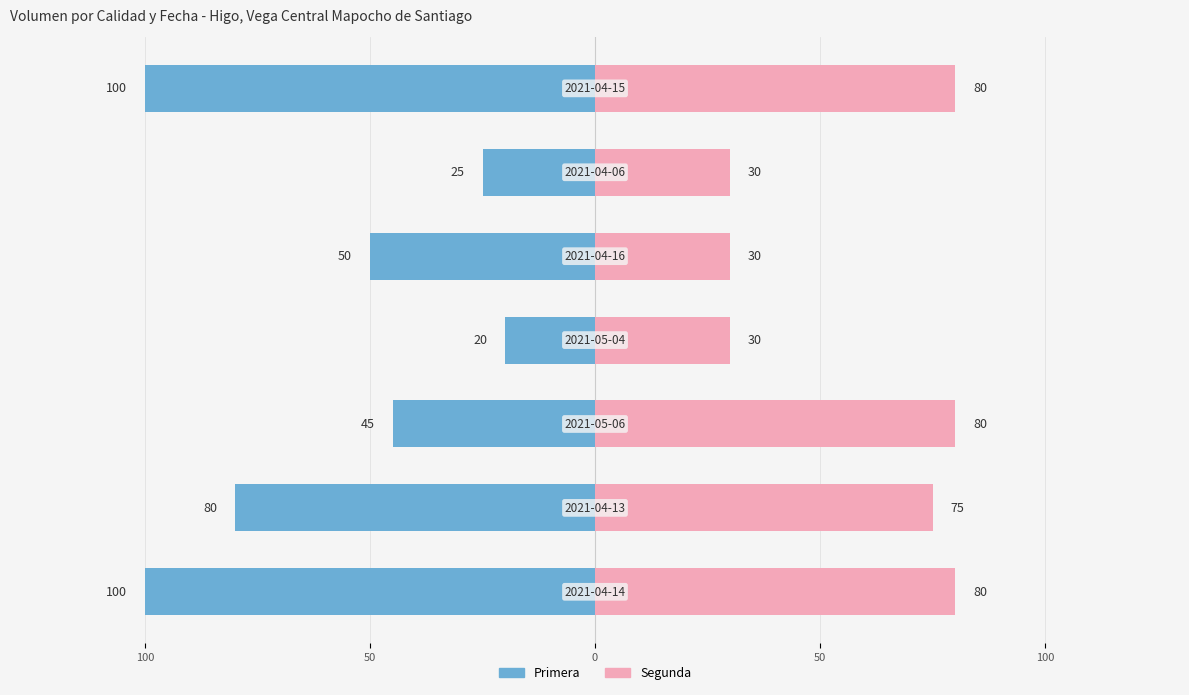

Between 100 and 6, which series saw the biggest shift?

Primera